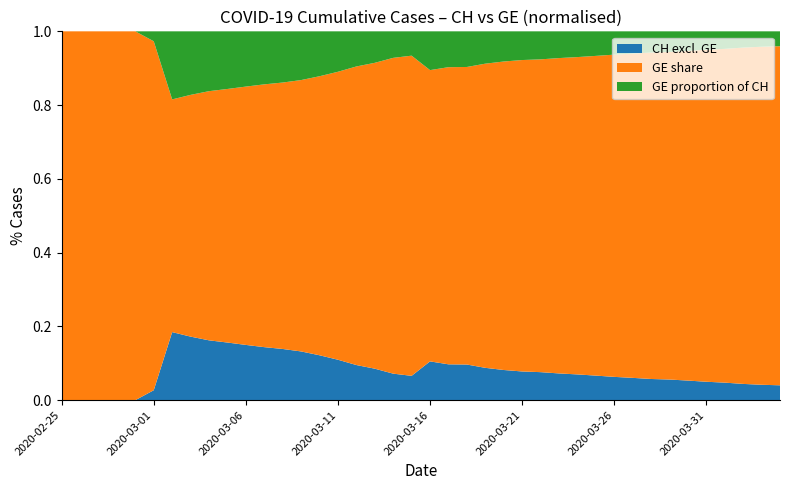

Reading right to left, transcribe all the data shown in this chart.

CH: 2020-04-04=15926	2020-04-03=15375	2020-04-02=14561	2020-04-01=13505	2020-03-31=12852	2020-03-30=12086	2020-03-29=11467	2020-03-28=11175	2020-03-27=10613	2020-03-26=10162	2020-03-25=9642	2020-03-24=9196	2020-03-23=8855	2020-03-22=8449	2020-03-21=8249	2020-03-20=7847	2020-03-19=7323	2020-03-18=6644	2020-03-17=5731	2020-03-16=5012	2020-03-15=4259	2020-03-14=3908	2020-03-13=3291	2020-03-12=2845	2020-03-11=2472	2020-03-10=2226	2020-03-09=2051	2020-03-08=1952	2020-03-07=1885	2020-03-06=1809	2020-03-05=1715	2020-03-04=1652	2020-03-03=1544	2020-03-02=1436	2020-03-01=1113	2020-02-29=981	2020-02-28=840	2020-02-27=630	2020-02-26=479	2020-02-25=375
GE: 2020-04-04=15284	2020-04-03=14733	2020-04-02=13919	2020-04-01=12863	2020-03-31=12210	2020-03-30=11444	2020-03-29=10825	2020-03-28=10533	2020-03-27=9971	2020-03-26=9520	2020-03-25=9000	2020-03-24=8554	2020-03-23=8213	2020-03-22=7807	2020-03-21=7607	2020-03-20=7205	2020-03-19=6681	2020-03-18=6002	2020-03-17=5174	2020-03-16=4485	2020-03-15=3978	2020-03-14=3627	2020-03-13=3010	2020-03-12=2574	2020-03-11=2201	2020-03-10=1955	2020-03-09=1780	2020-03-08=1681	2020-03-07=1614	2020-03-06=1538	2020-03-05=1447	2020-03-04=1384	2020-03-03=1278	2020-03-02=1171	2020-03-01=1083	2020-02-29=981	2020-02-28=840	2020-02-27=630	2020-02-26=479	2020-02-25=375